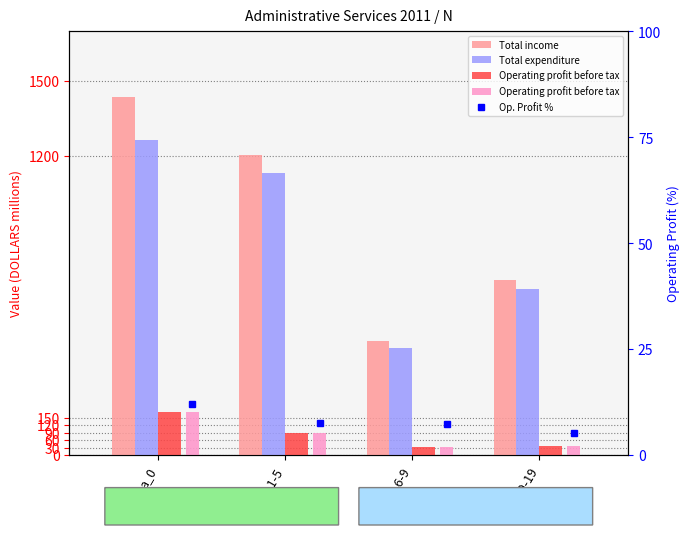

Which series changed the most between c_6-9 and d_10-19?

Total income